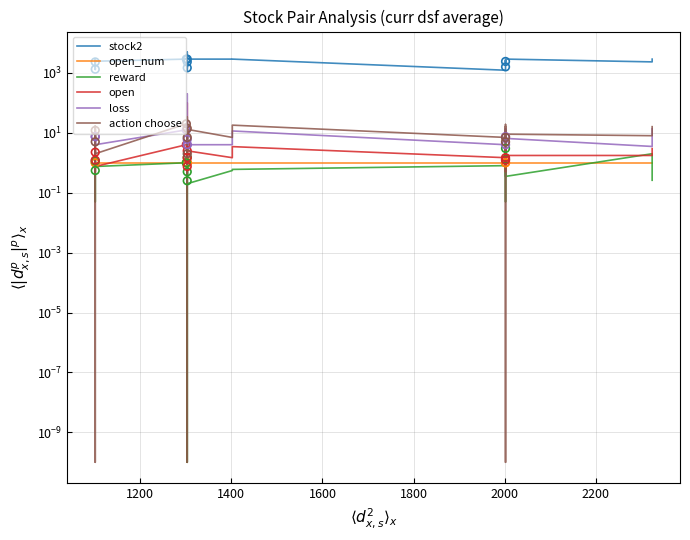

Which series has the largest total across all categories?

stock2